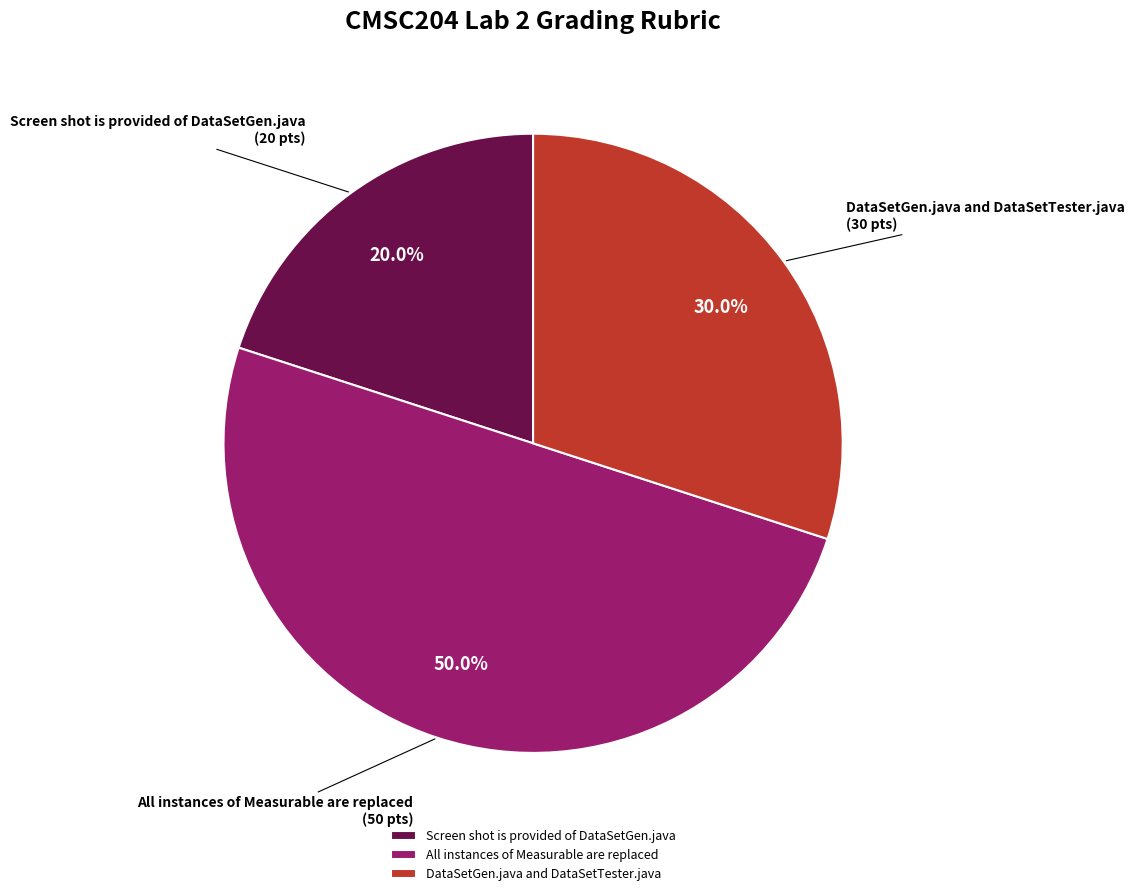

To the nearest percent, what percentage of the pie is All instances of Measurable are replaced?

50%